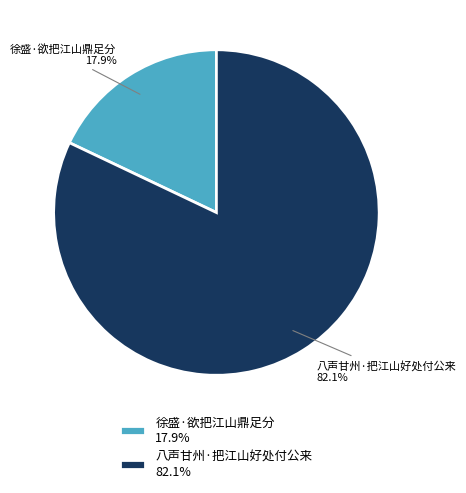

What percentage is the 徐盛·欲把江山鼎足分 slice, to the nearest percent?

18%